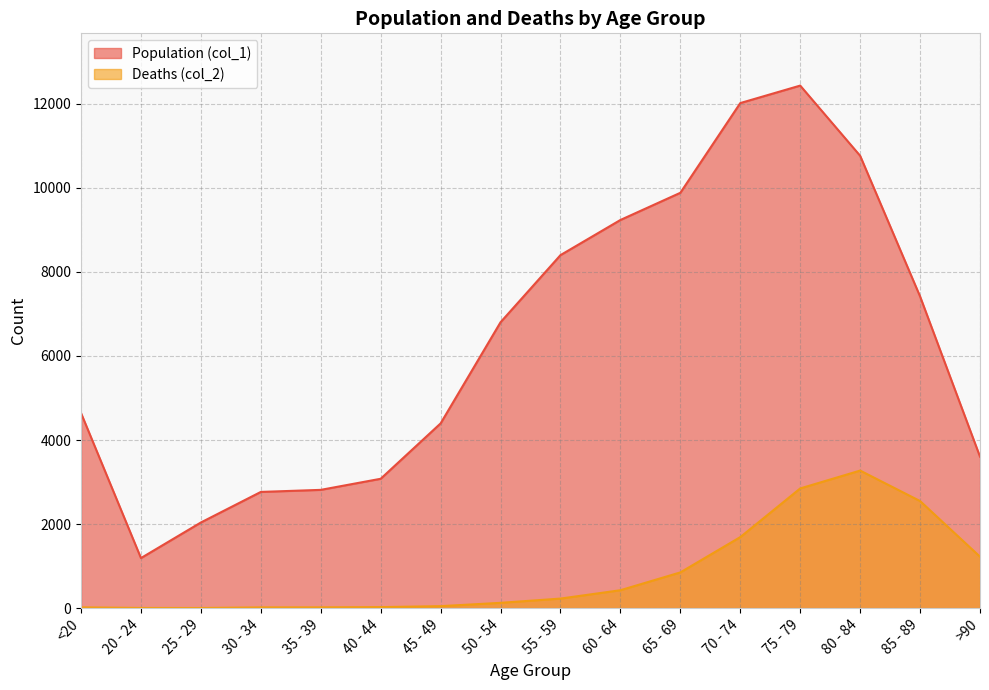

What is the spread (max minus min) of values at 60 - 64?

8810